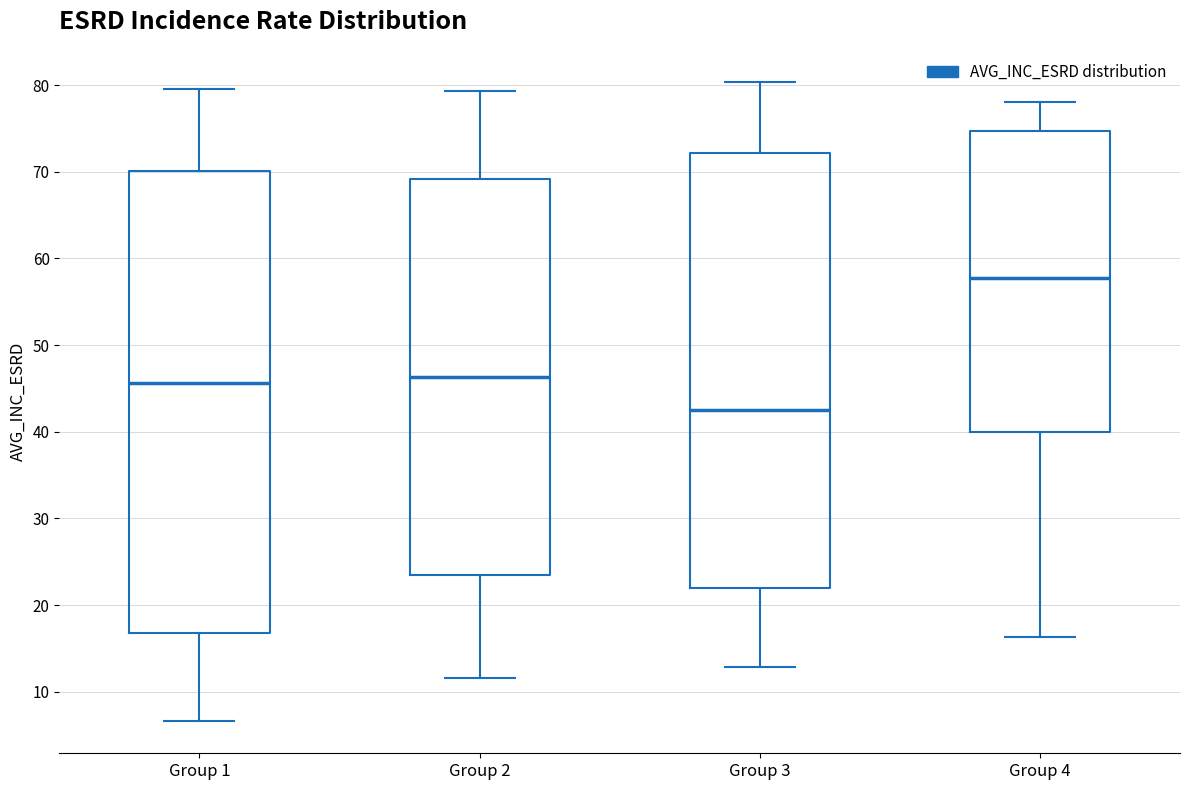

Which box has the lowest median line?

Group 3